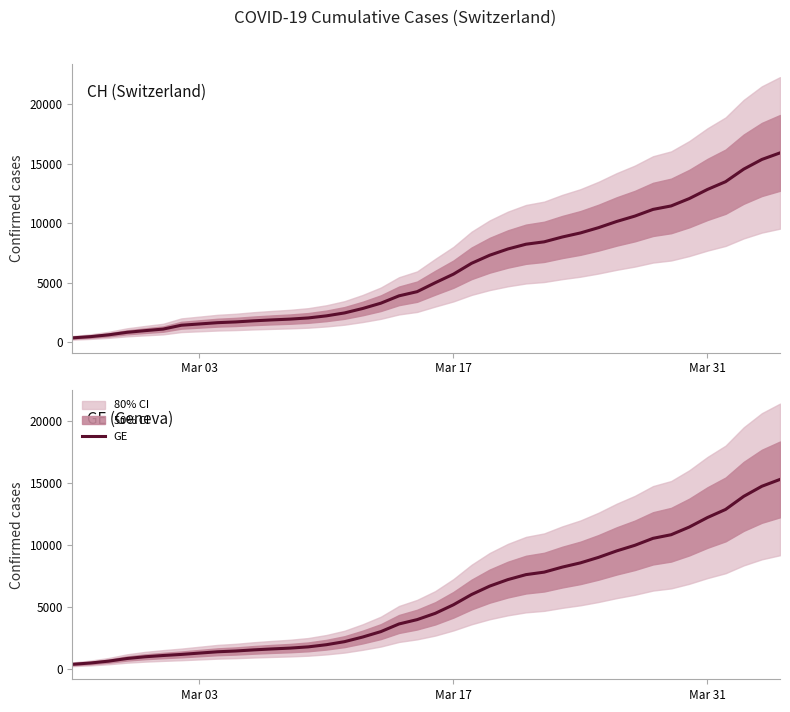

What is the maximum value for CH?

15926